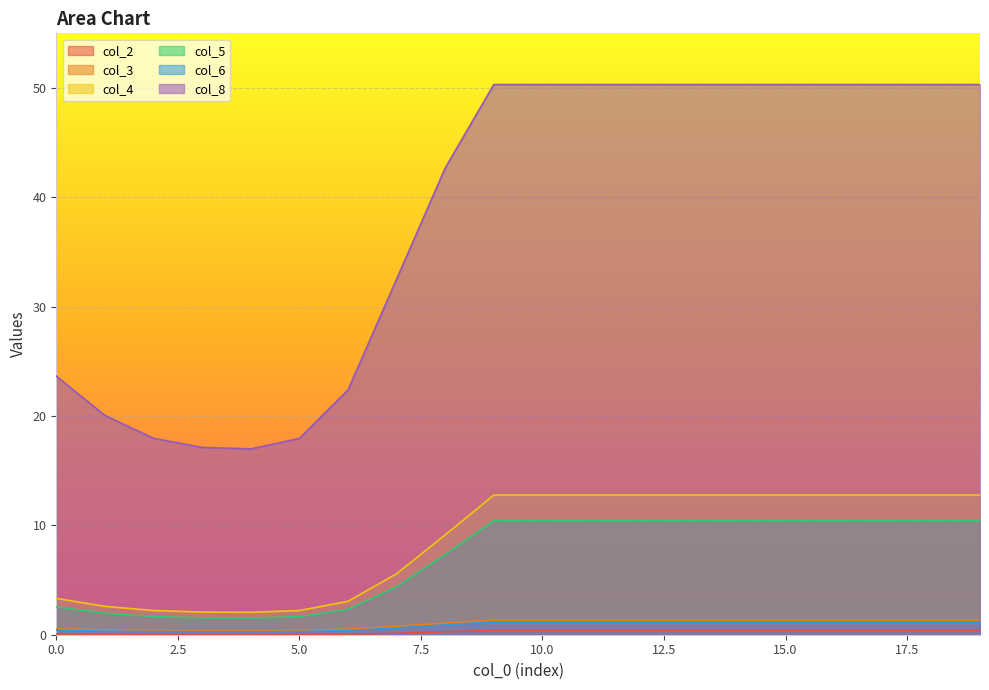

True or false: col_2 has more than 1 points higher than both neighbors.

False